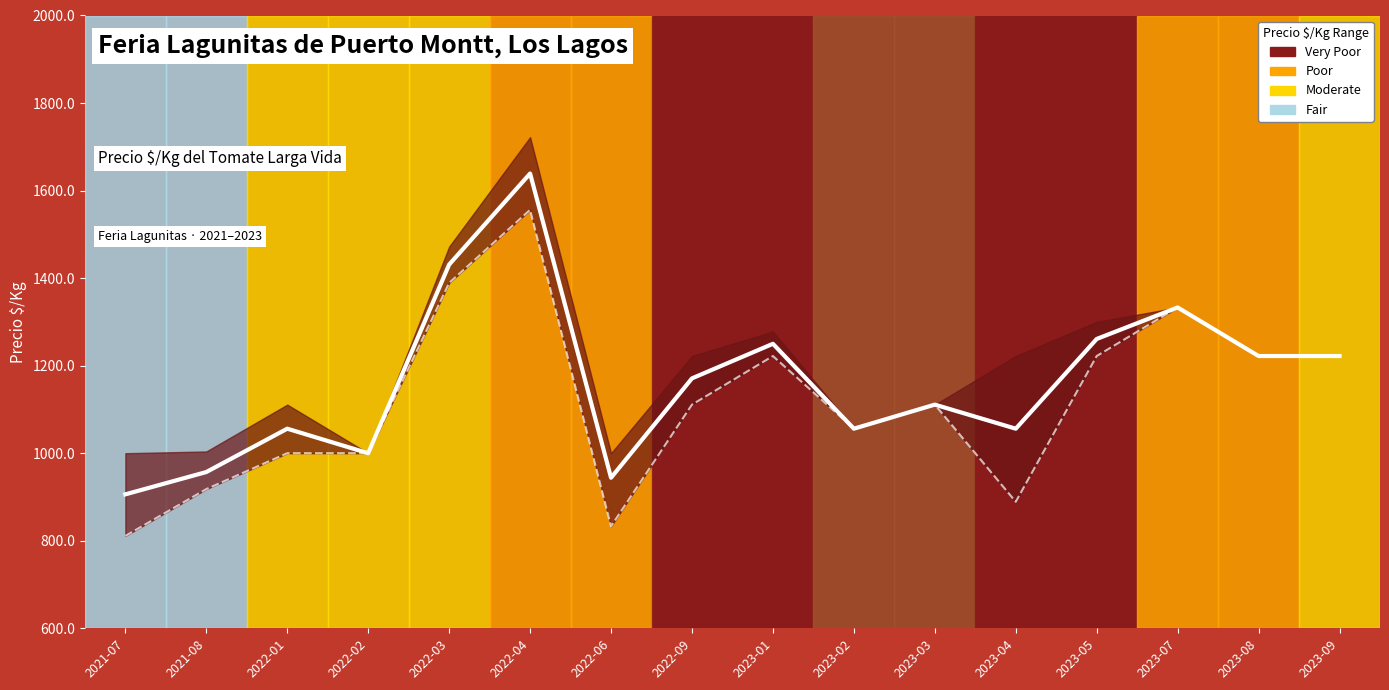

True or false: Precio promedio ponderado and Precio maximo intersect in this chart.

False